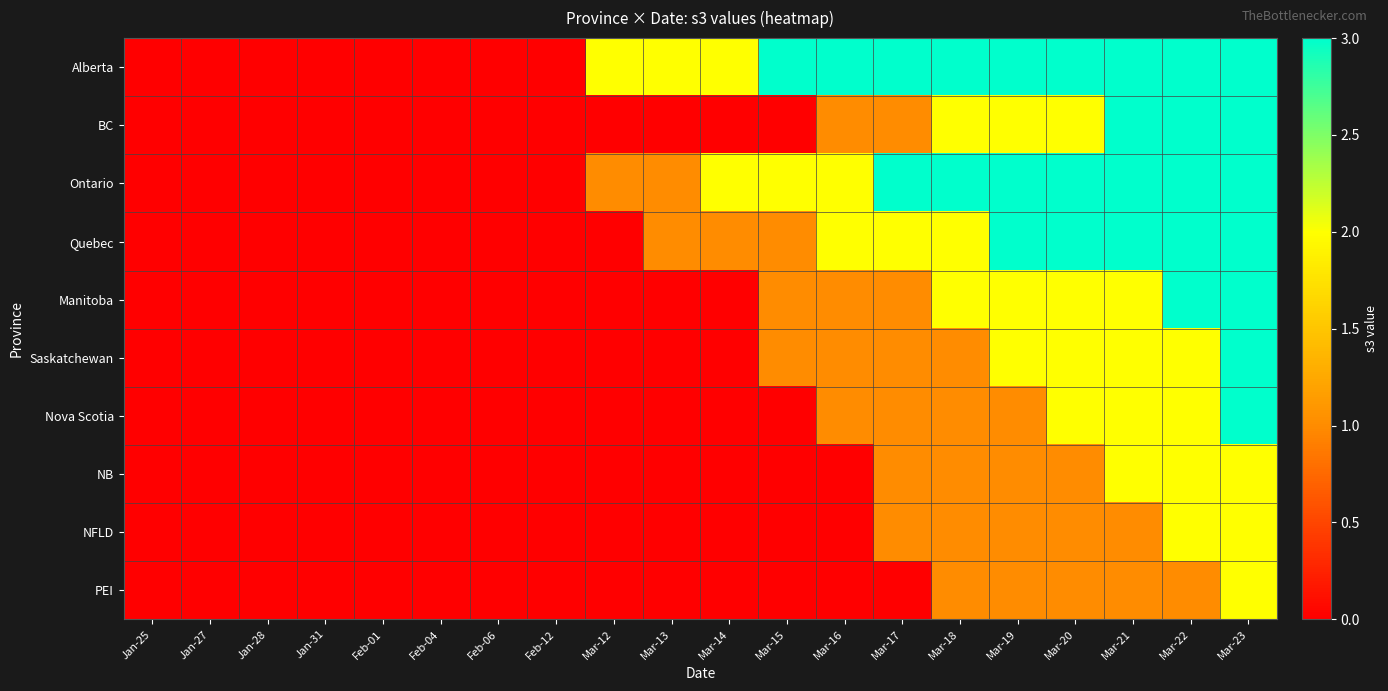

At which category does the chart reach its peak across all series?

Mar-15